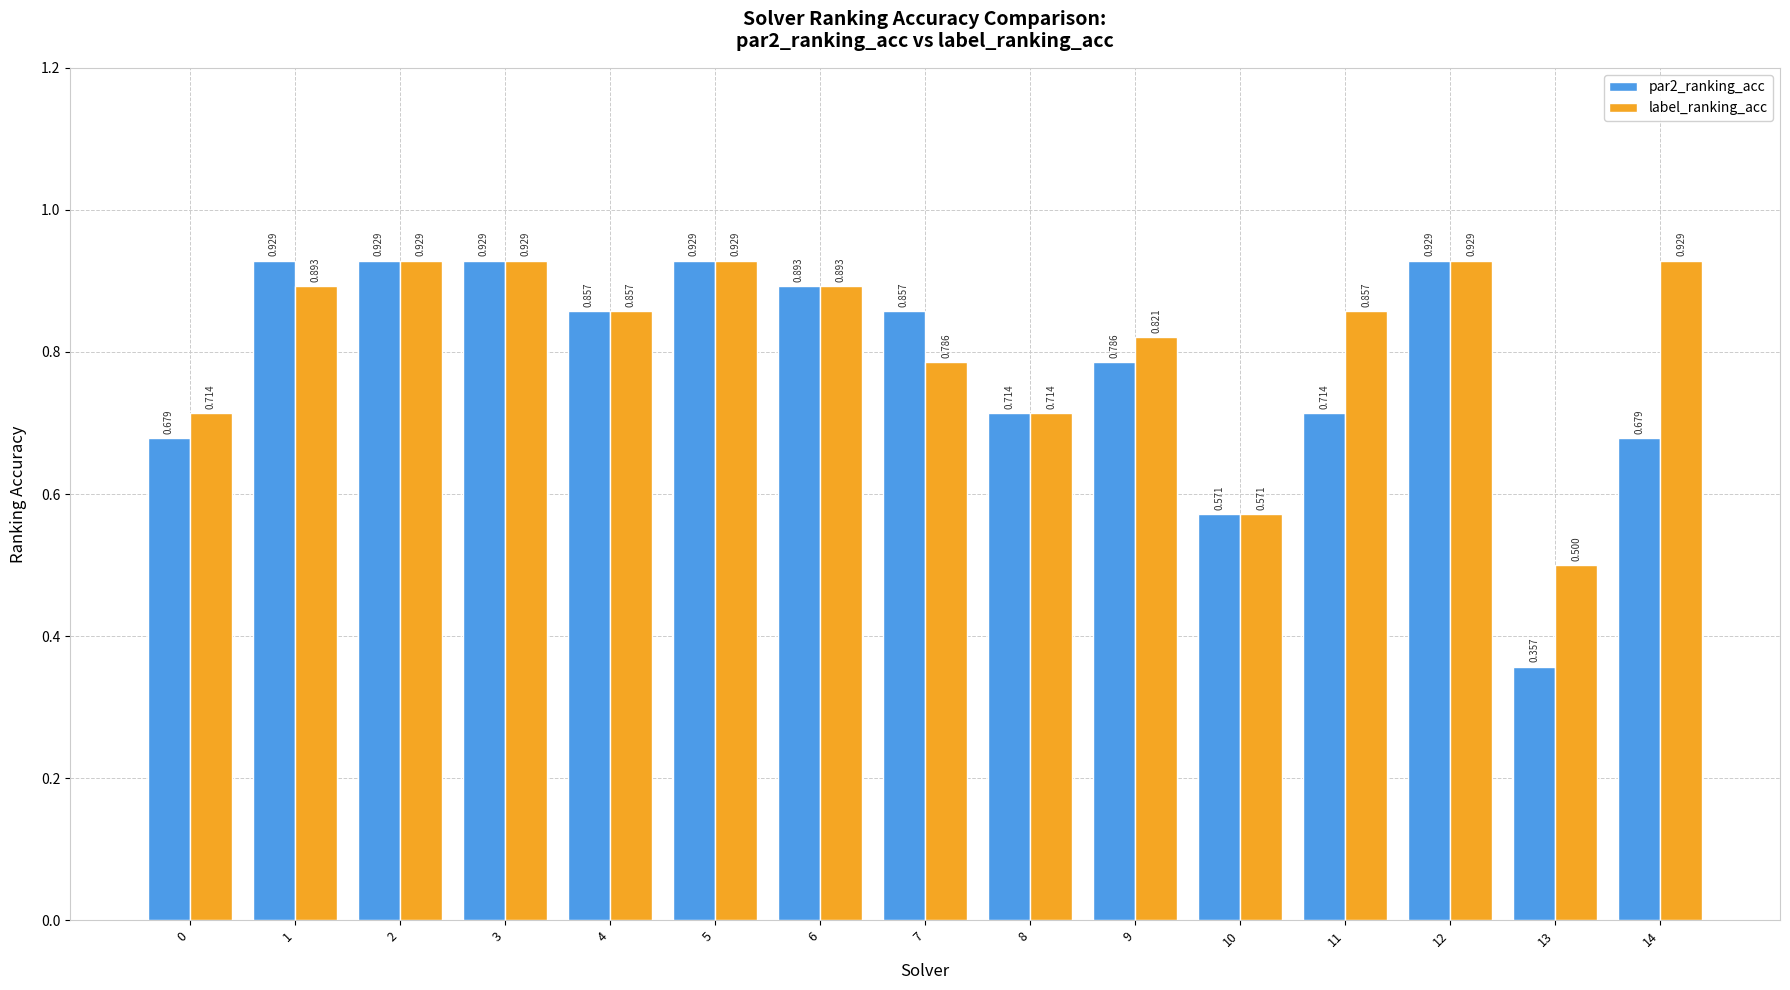

How many par2_ranking_acc values are between 0 and 1?

15